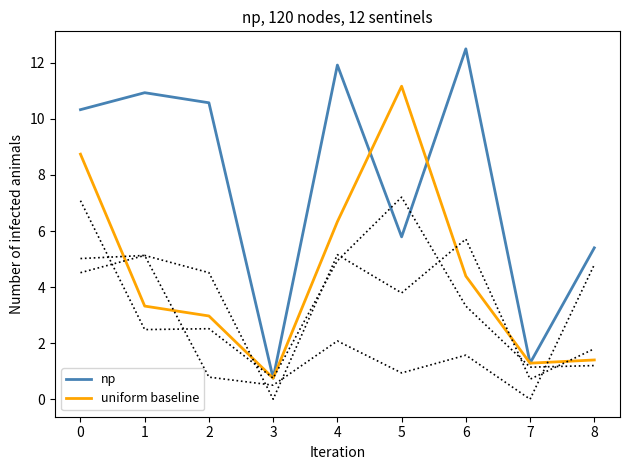

List the series in order of their peak value, lowest first.

uniform baseline, np